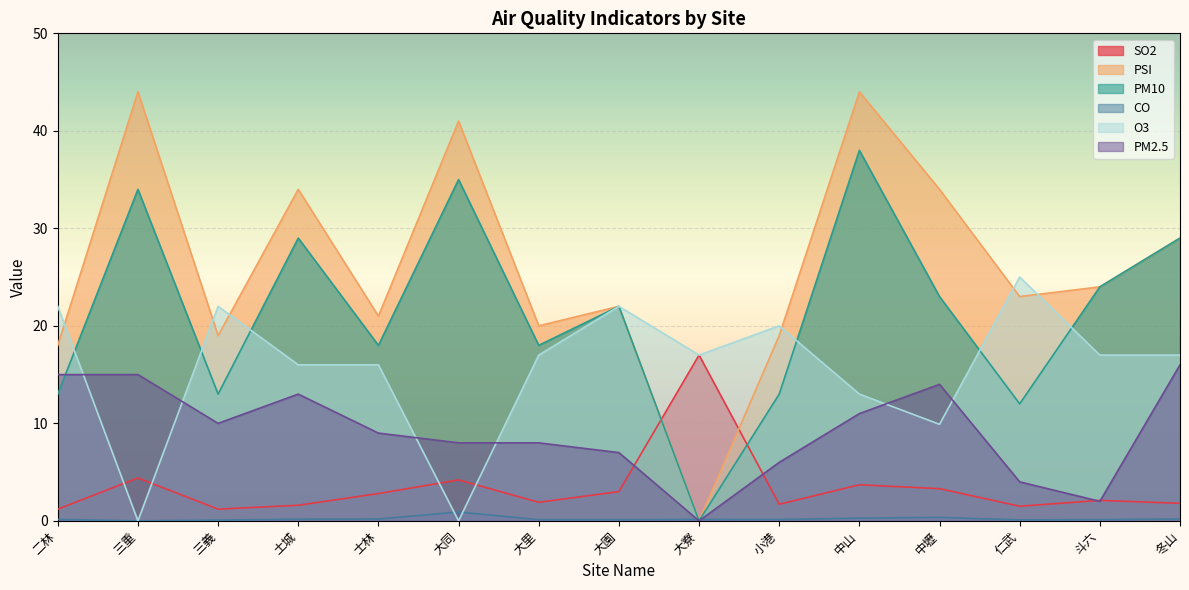

Where is the first local maximum for O3?

三義